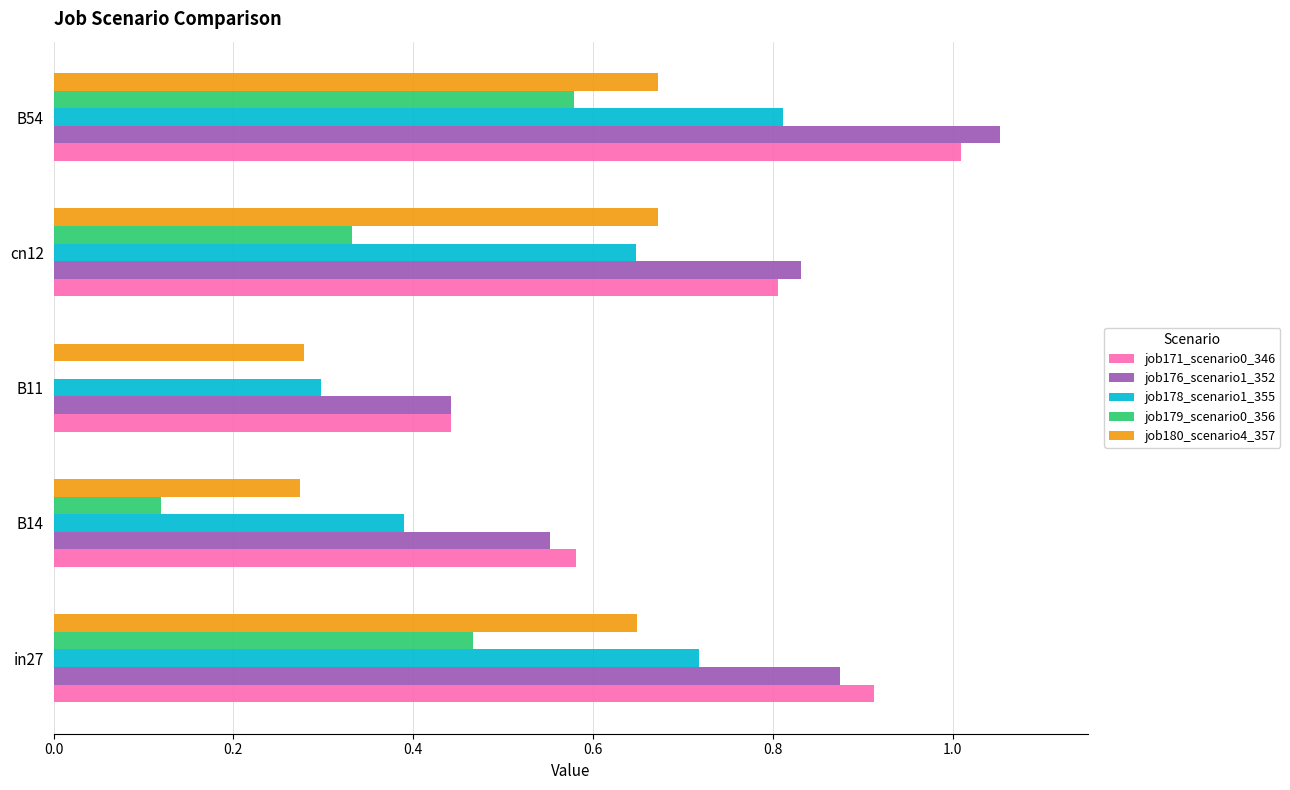

What is the total value across all series at B54?

4.1